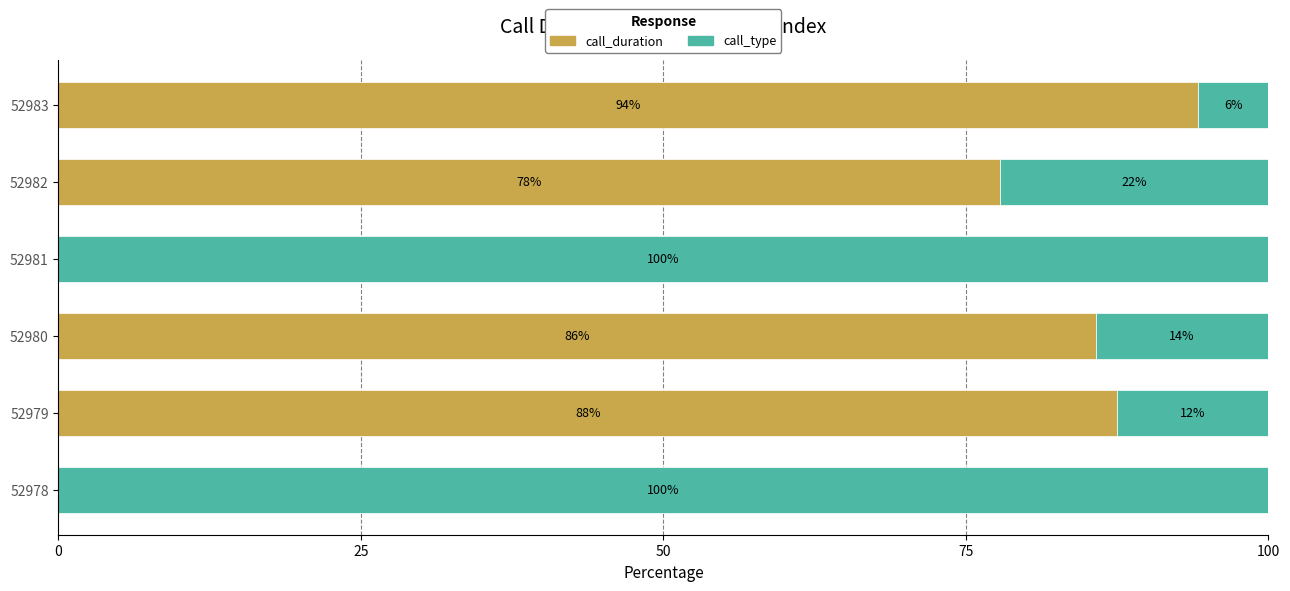

The call_duration series shows 87.5 at 52979. True or false?

True